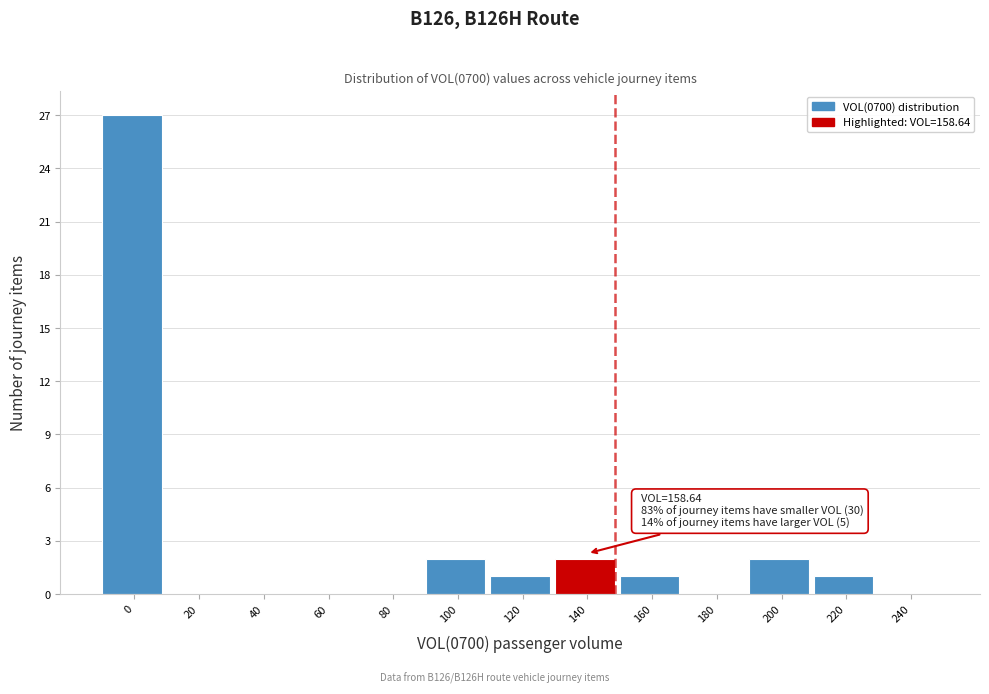

Reading left to right, what are all the values shown in this chart?

0=27	20=0	40=0	60=0	80=0	100=2	120=1	140=2	160=1	180=0	200=2	220=1	240=0